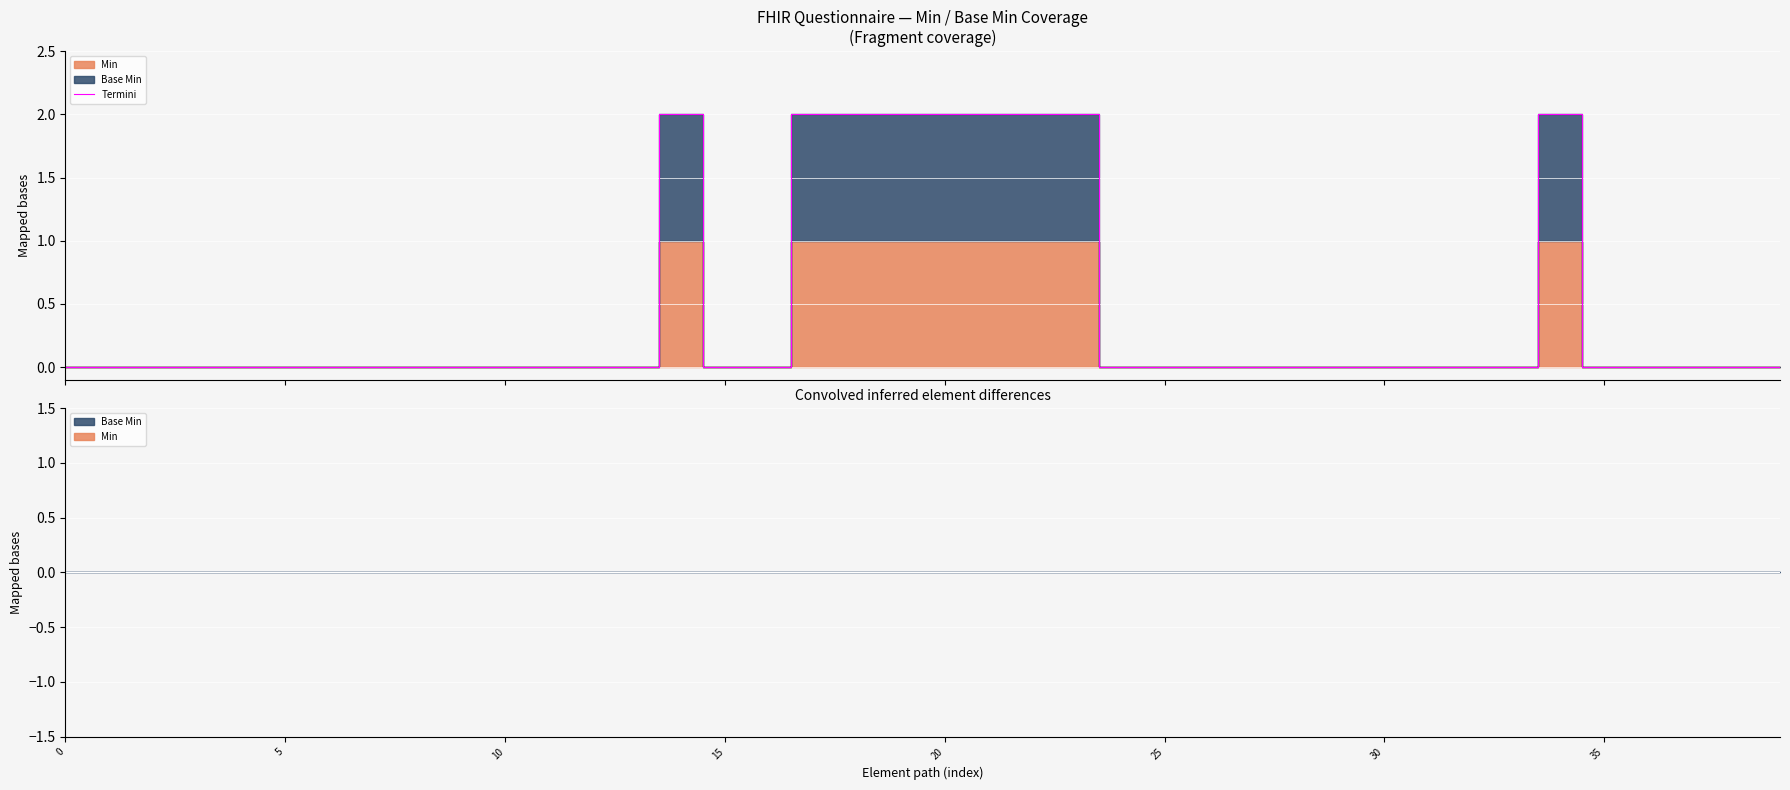

Reading right to left, list all the values displayed in this chart.

0	0	0	0	0	2	0	0	0	0	0	0	0	0	0	0	2	2	2	2	2	2	2	0	0	2	0	0	0	0	0	0	0	0	0	0	0	0	0	0